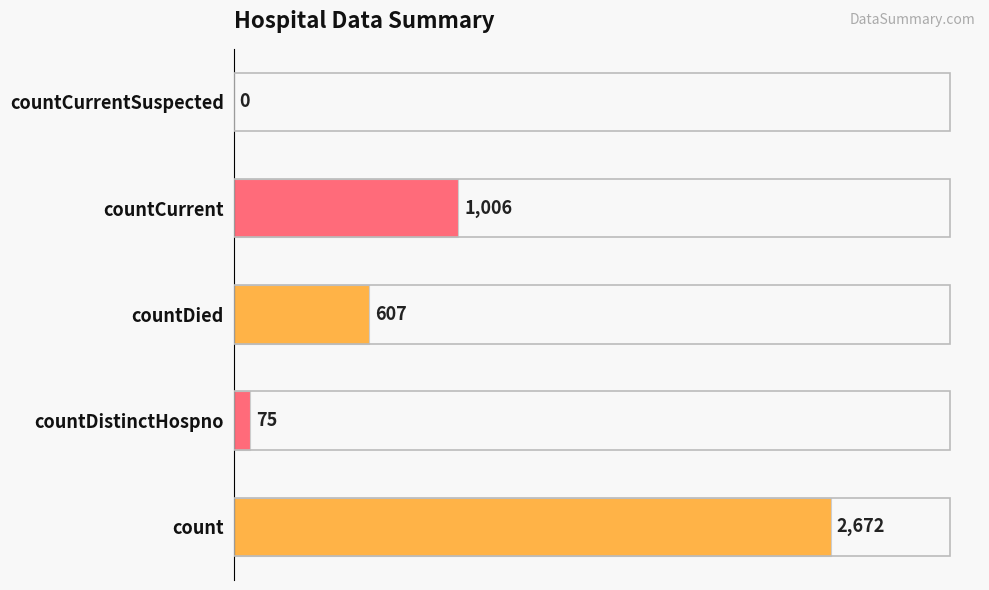

Count the number of categories in the chart.

5